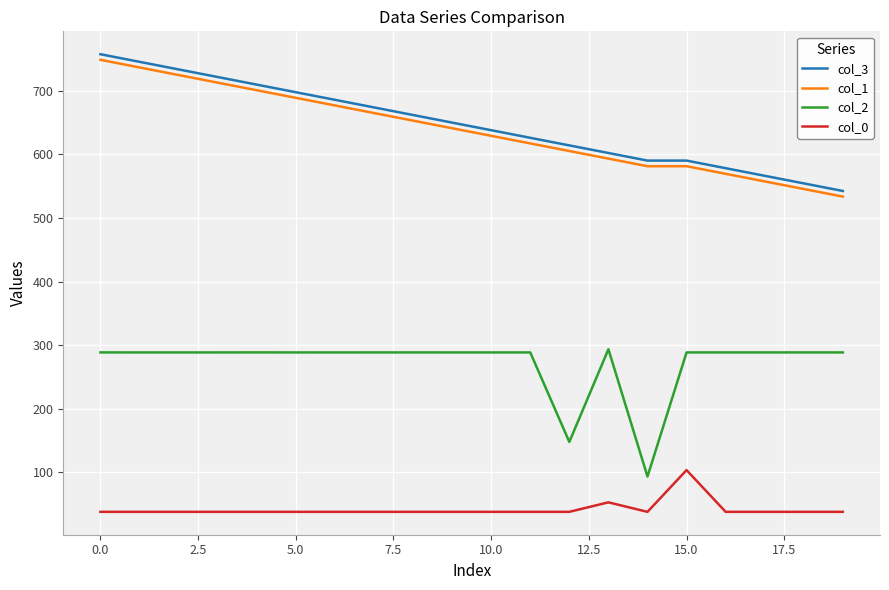

What is the greatest value displayed?

757.6